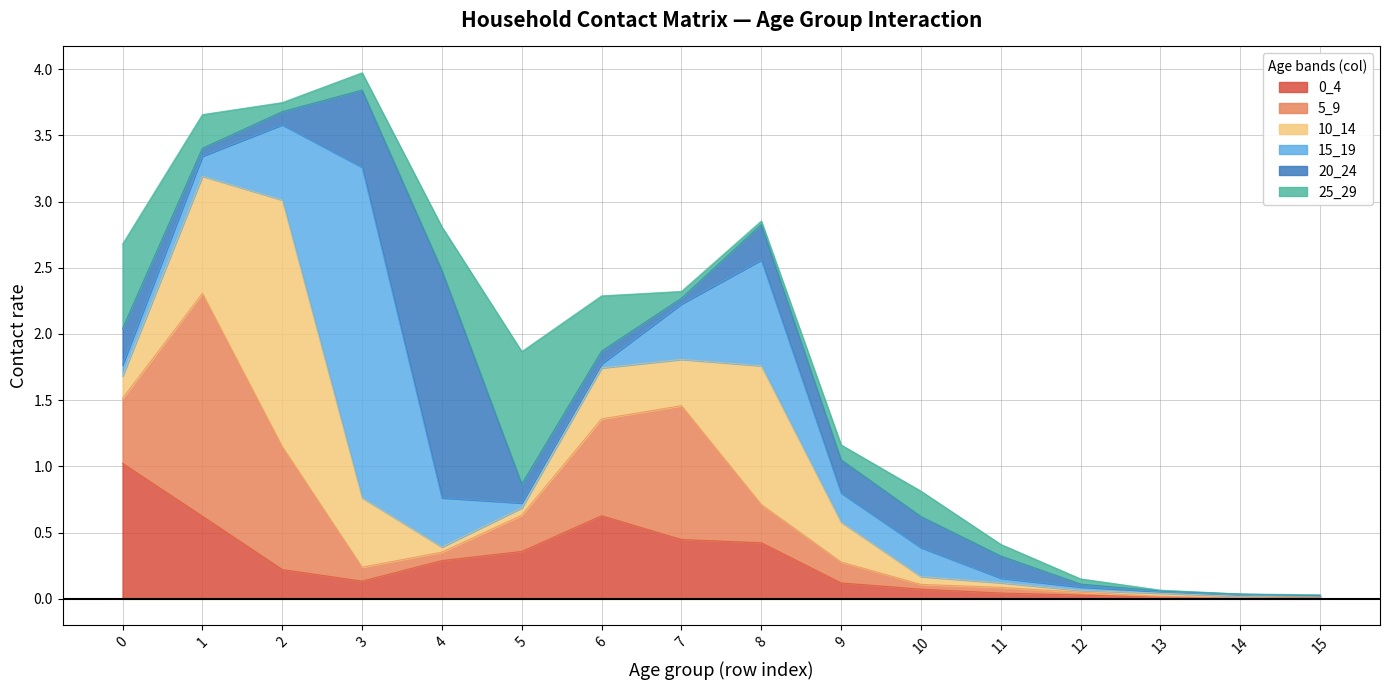

Rank the series by their maximum value, from highest to lowest.

15_19, 10_14, 20_24, 5_9, 0_4, 25_29